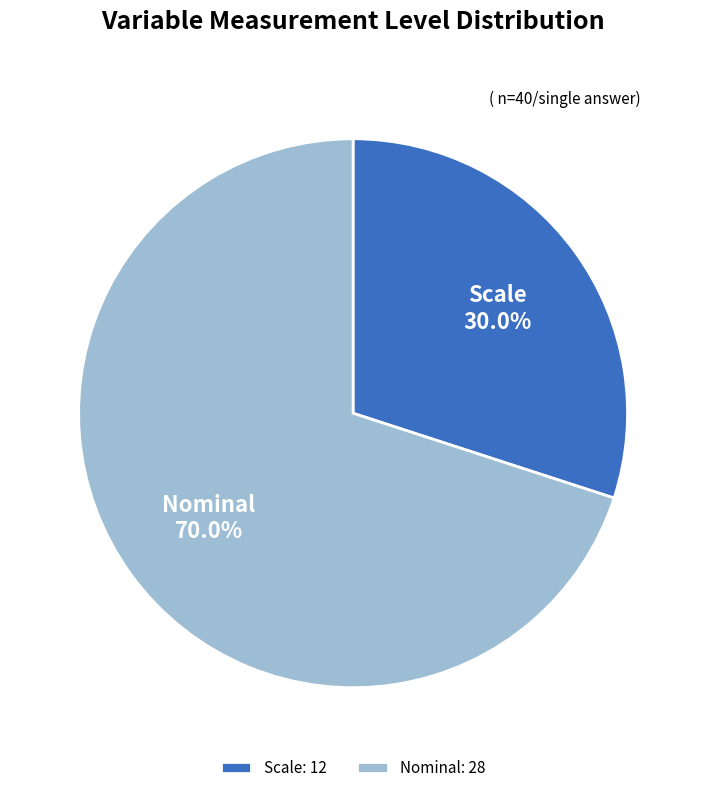

The Nominal slice represents 31% of the pie. True or false?

False